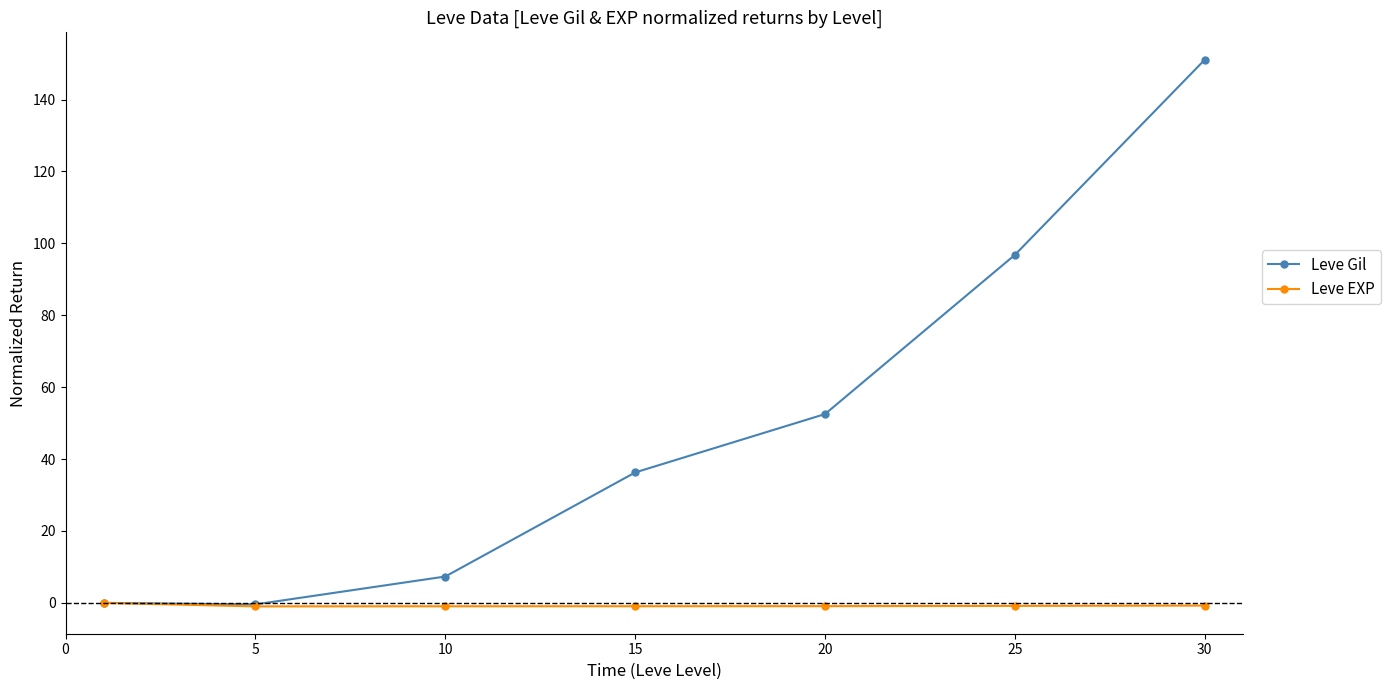

Which series has the largest total across all categories?

Leve Gil